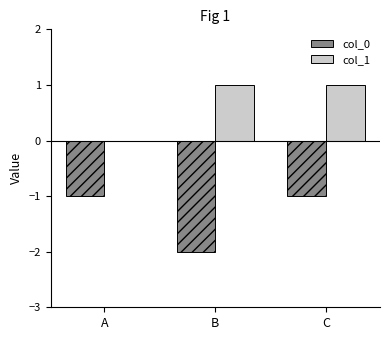

Which series changed the most between B and C?

col_0